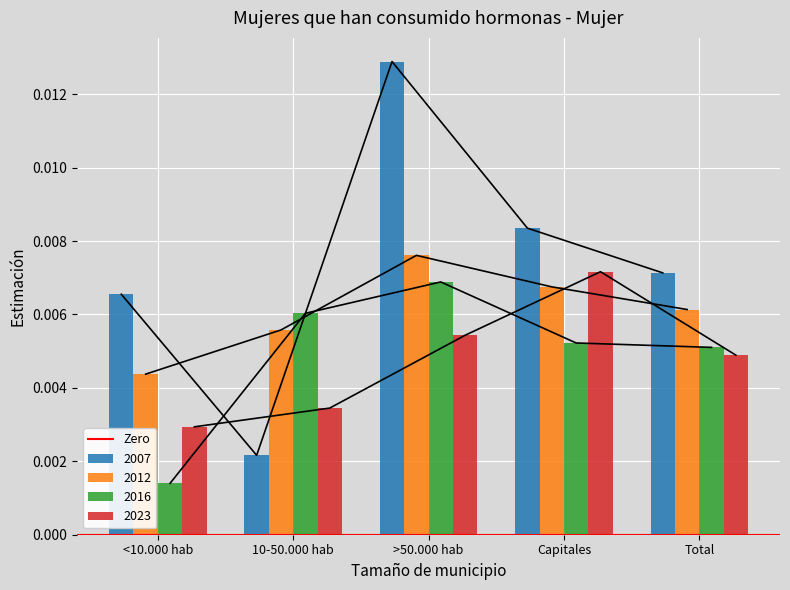

At which label is 2023 closest to 0?

<10.000 hab